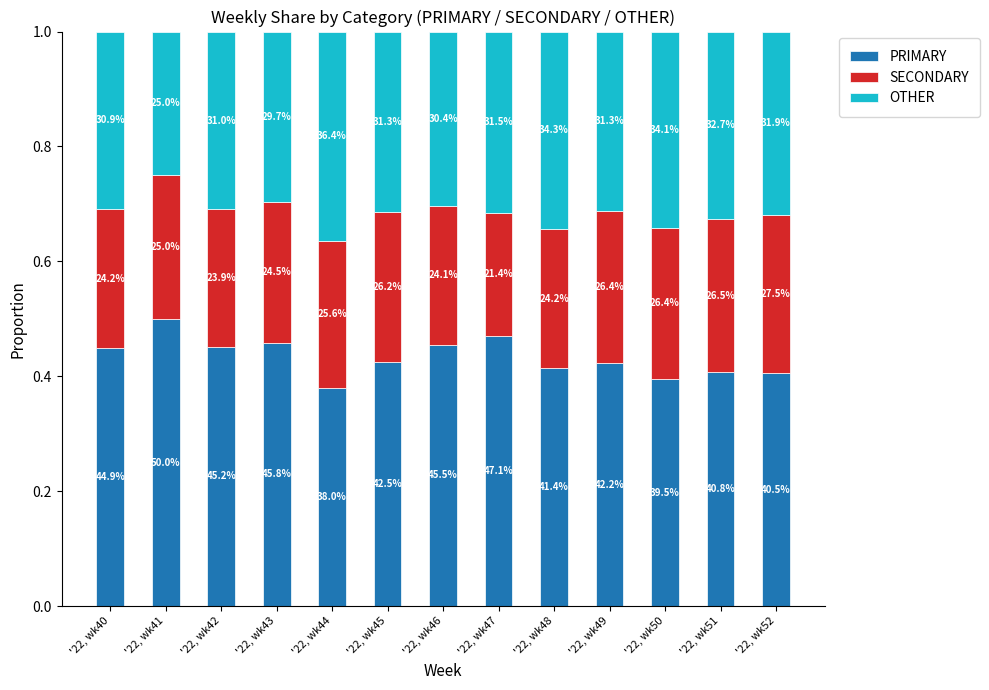

Which series has the largest total across all categories?

PRIMARY